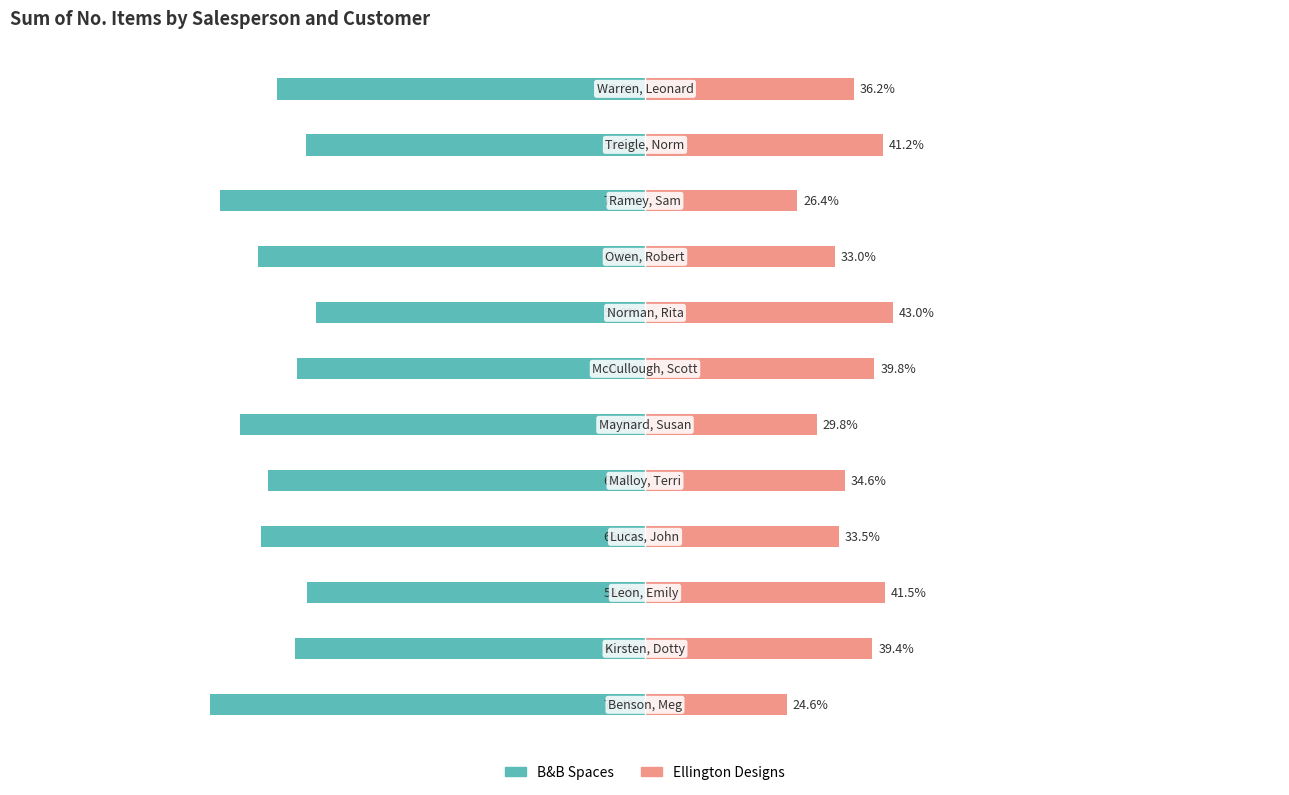

Which series changed the most between 7 and 9?

B&B Spaces